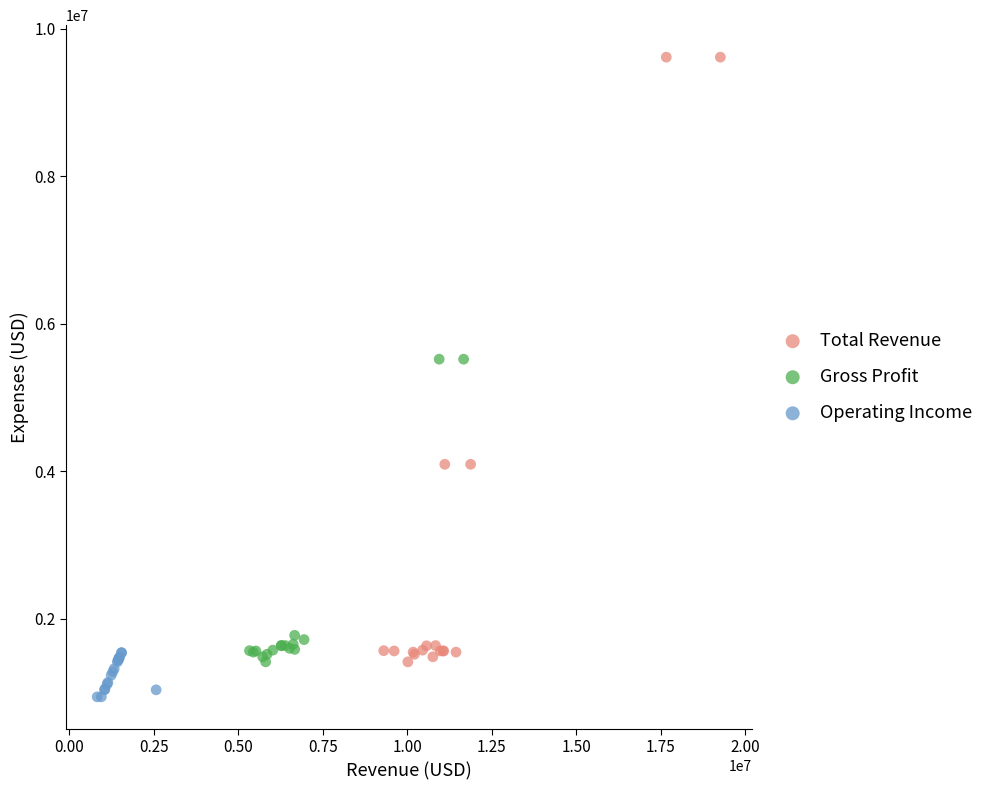

Which series has the largest Y range (max minus min)?

Total Revenue